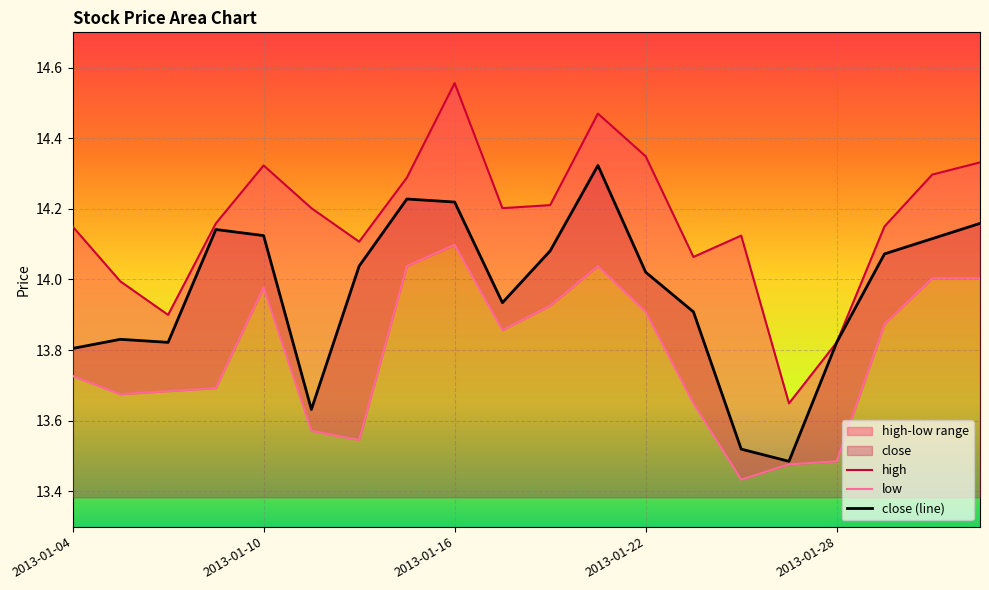

What is the value of the low point at the 2nd from the left?

13.7